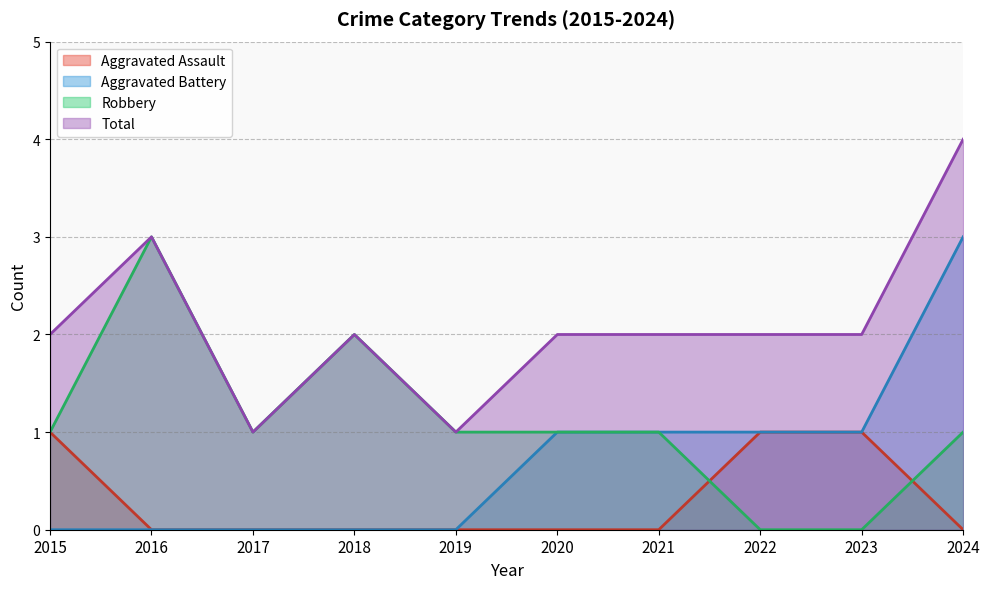

Which category has the lowest value across all series?

2016